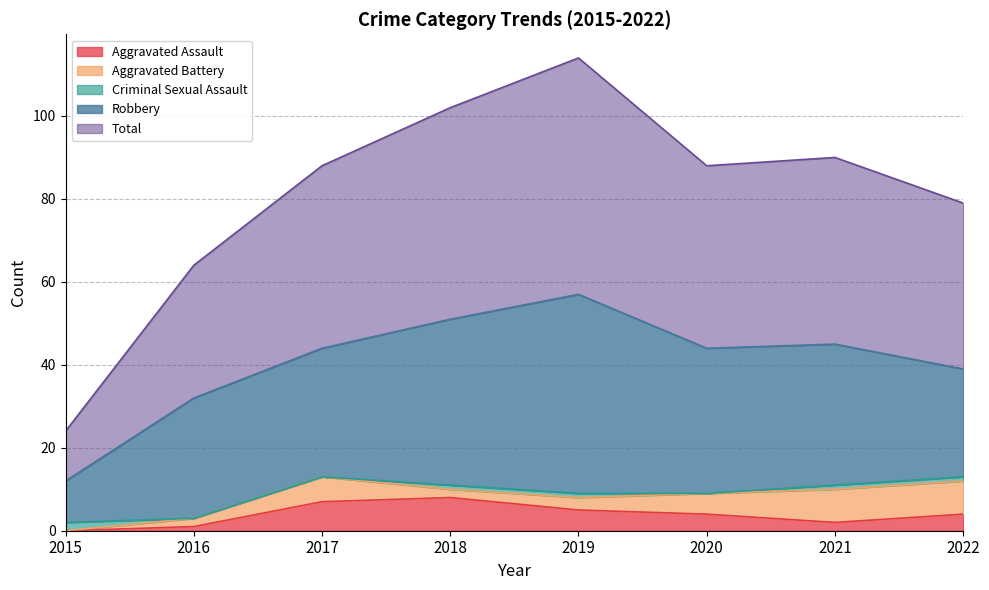

How many interior local peaks does the Total series have?

2